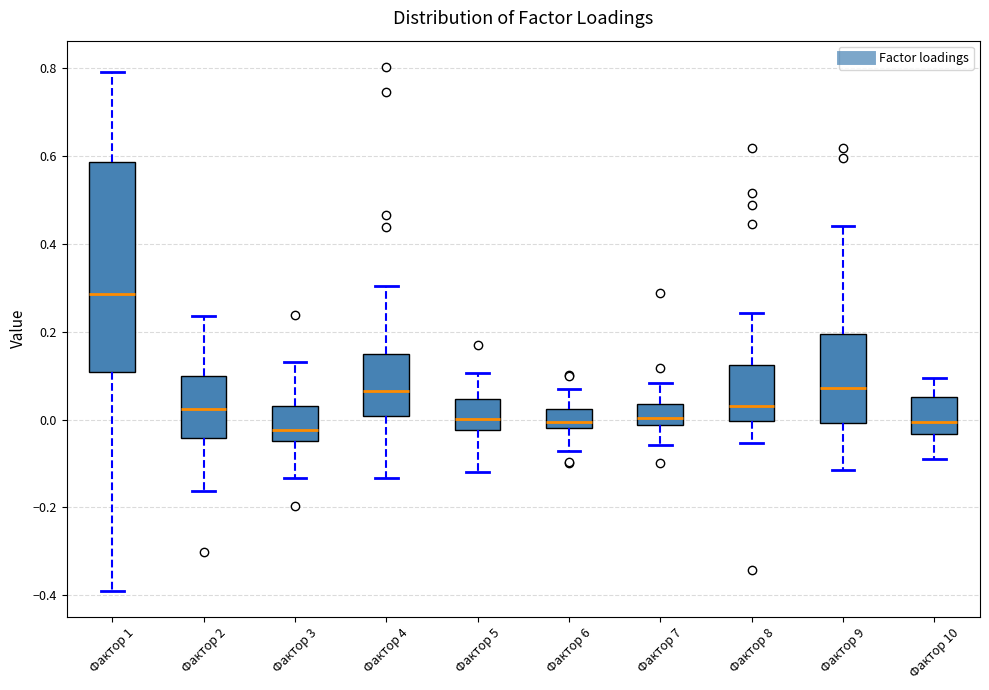

Which box is the tallest, from its lower edge to its upper edge?

Фактор 1